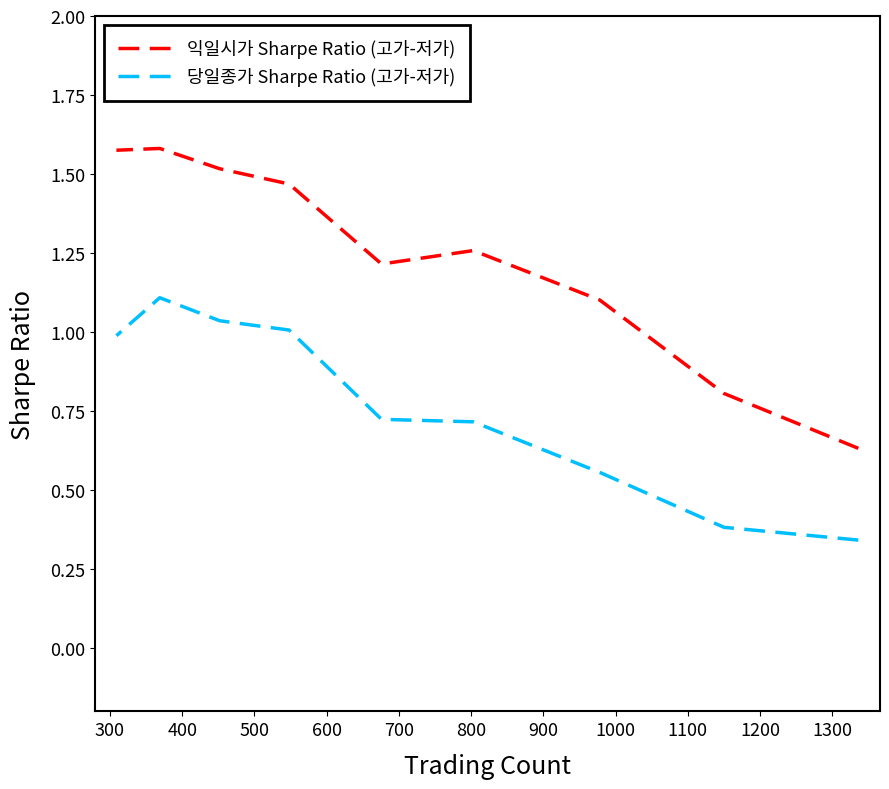

Which series changed the most between 500 and 700?

당일종가 Sharpe Ratio (고가-저가)